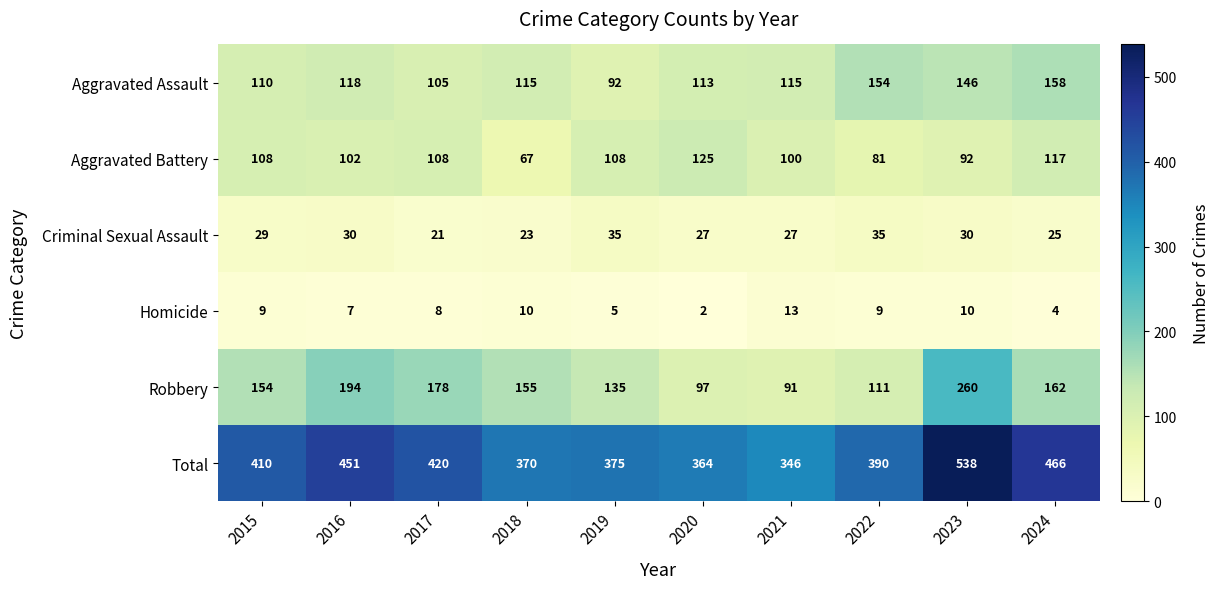

Where does the Robbery series first go above 155?

2016